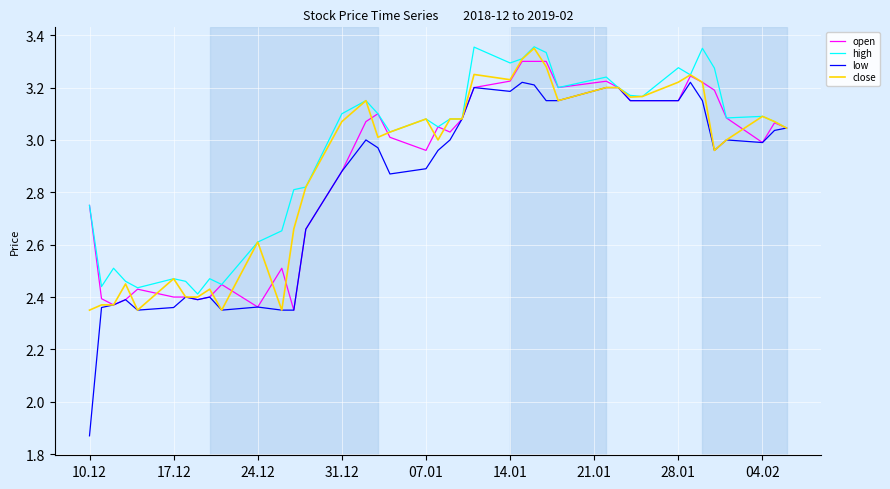

Which series has the widest spread of values?

low